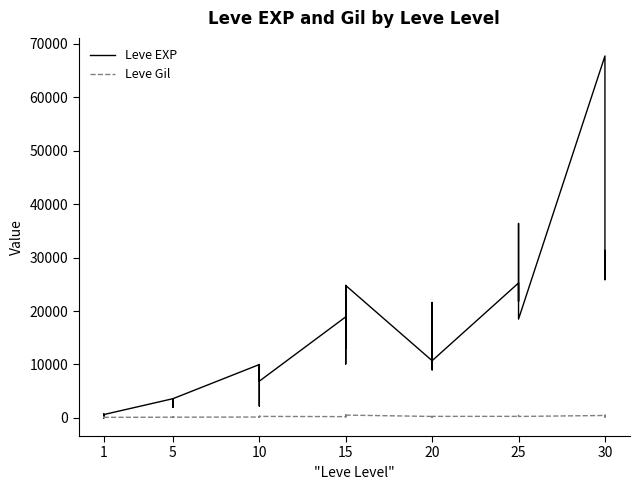

List the series in order of their overall mean, lowest first.

Leve Gil, Leve EXP